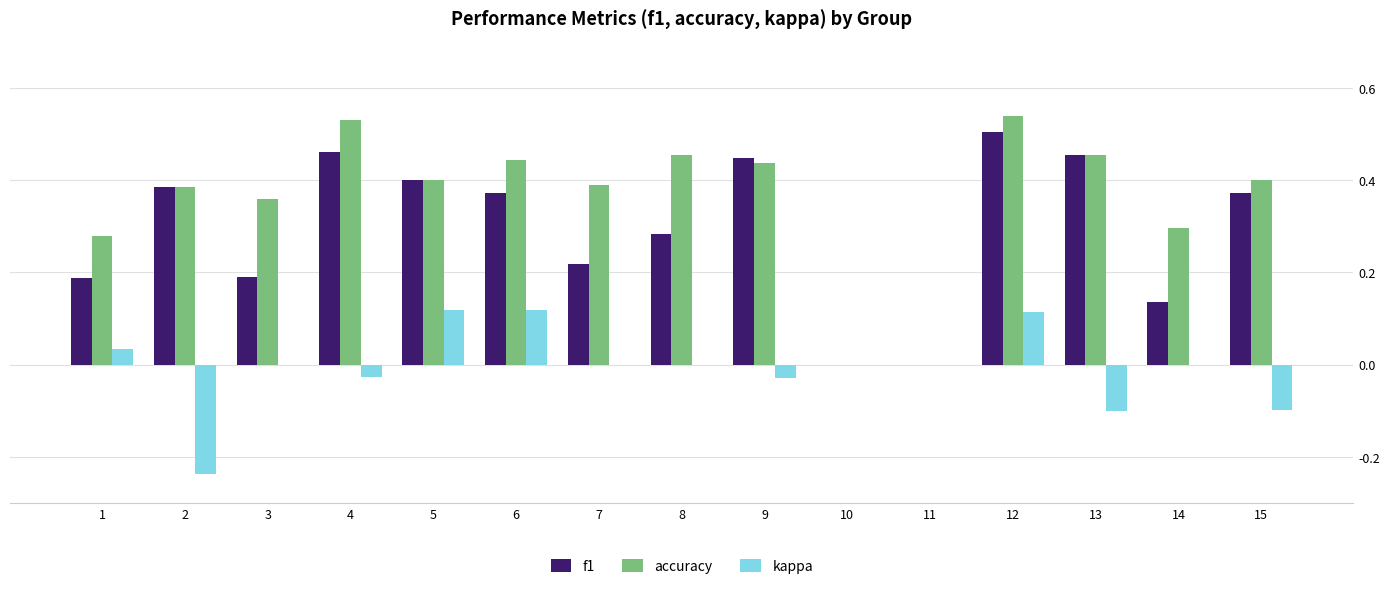

What is the total value across all series at 7?

0.6